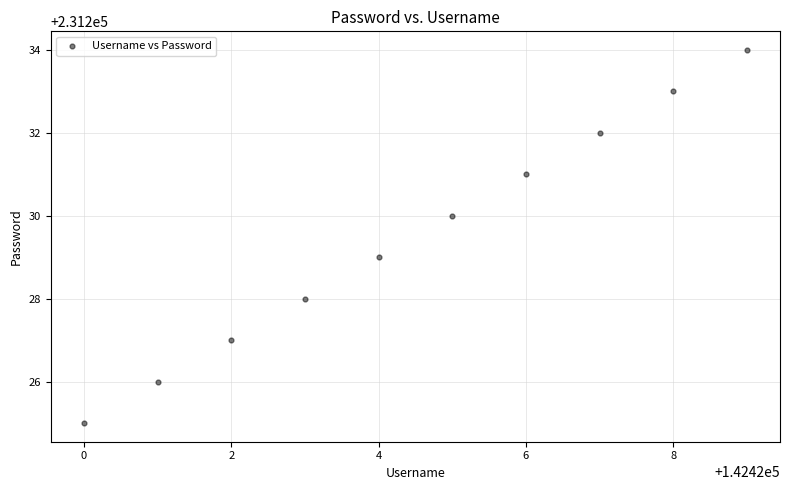

What is the range of X values (max minus min)?

9